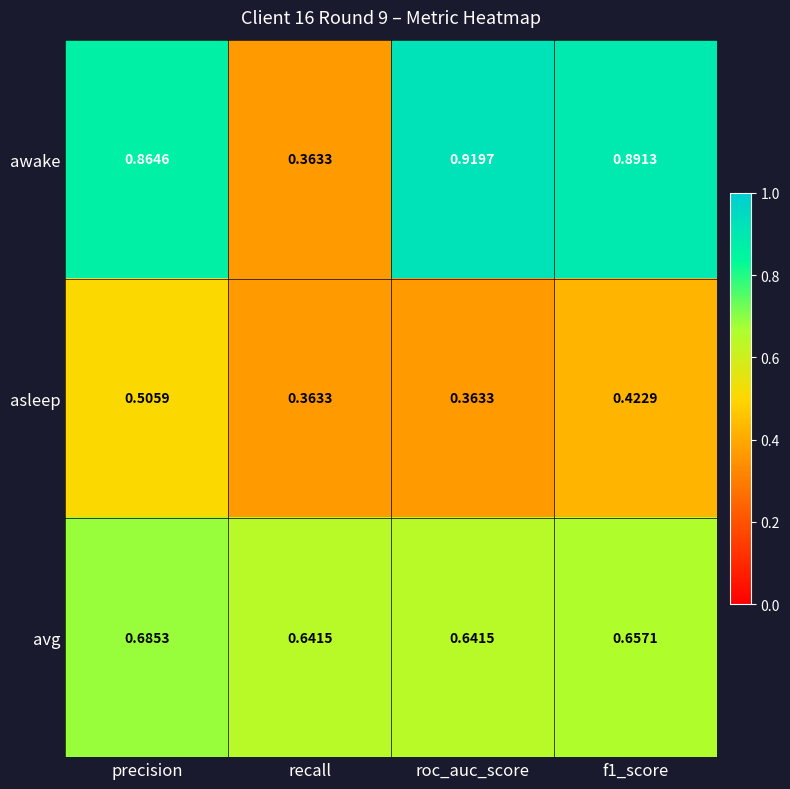

Which category has the highest value in the avg series?

precision